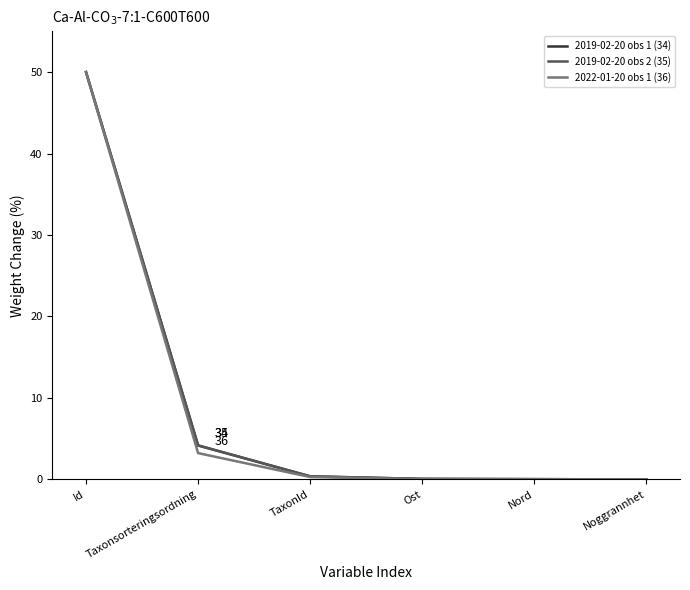

Is the value of 2019-02-20 obs 2 (35) at Taxonsorteringsordning greater than the value of 2019-02-20 obs 1 (34) at Nord?

Yes